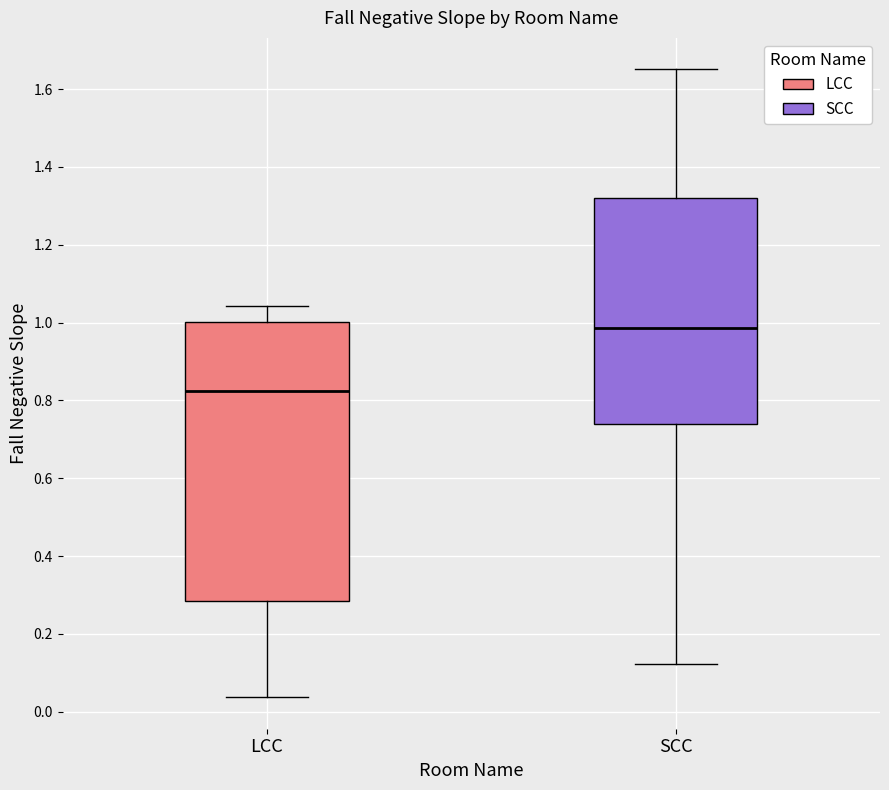

Reading left to right, read every box against the y-axis: the position of its median line, the range the box covers, and the ends of its whiskers. The values are not printed on the chart, so give them approximately, as read against the axis.

LCC: median 0.82, box 0.28 to 1.00, whiskers 0.04 to 1.04
SCC: median 0.98, box 0.74 to 1.32, whiskers 0.12 to 1.66